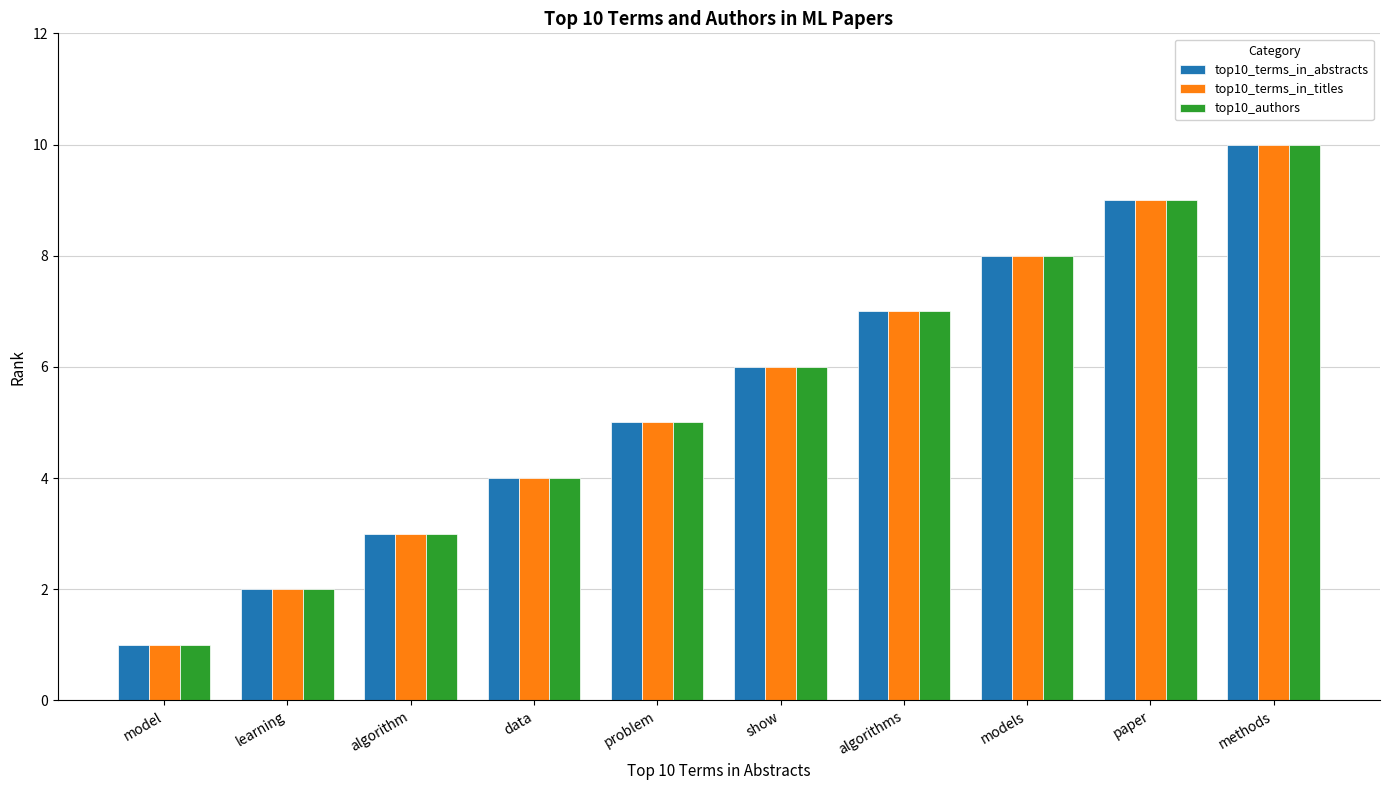

How many data points does each series have?

10